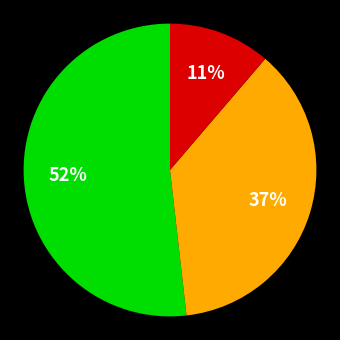

Is there any slice that represents more than half of the pie?

Yes